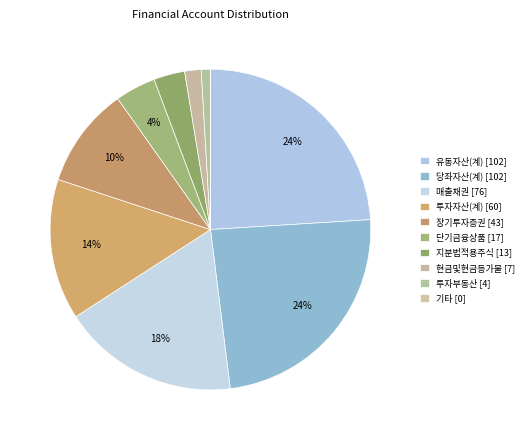

To the nearest percent, what is the difference between the largest and smallest slice percentages?

24%